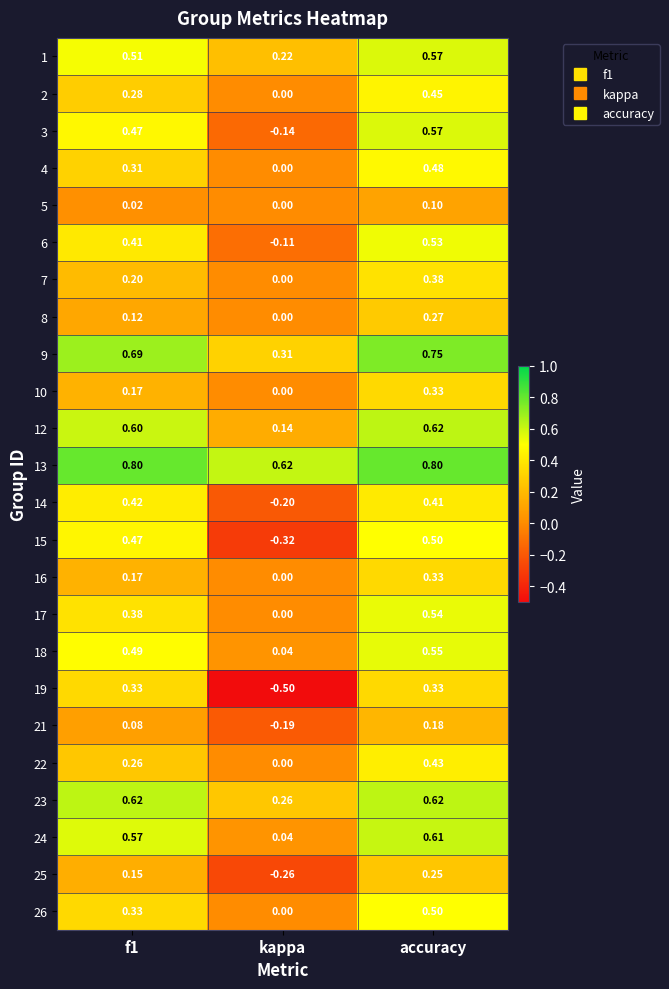

Count the number of data series in this chart.

24